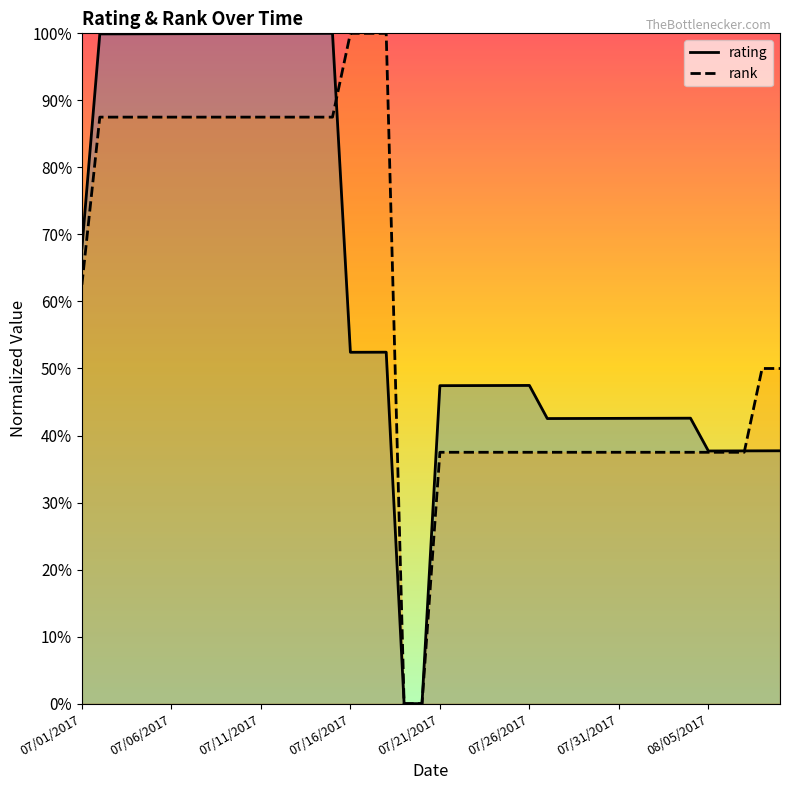

How many lines are shown in the chart?

2